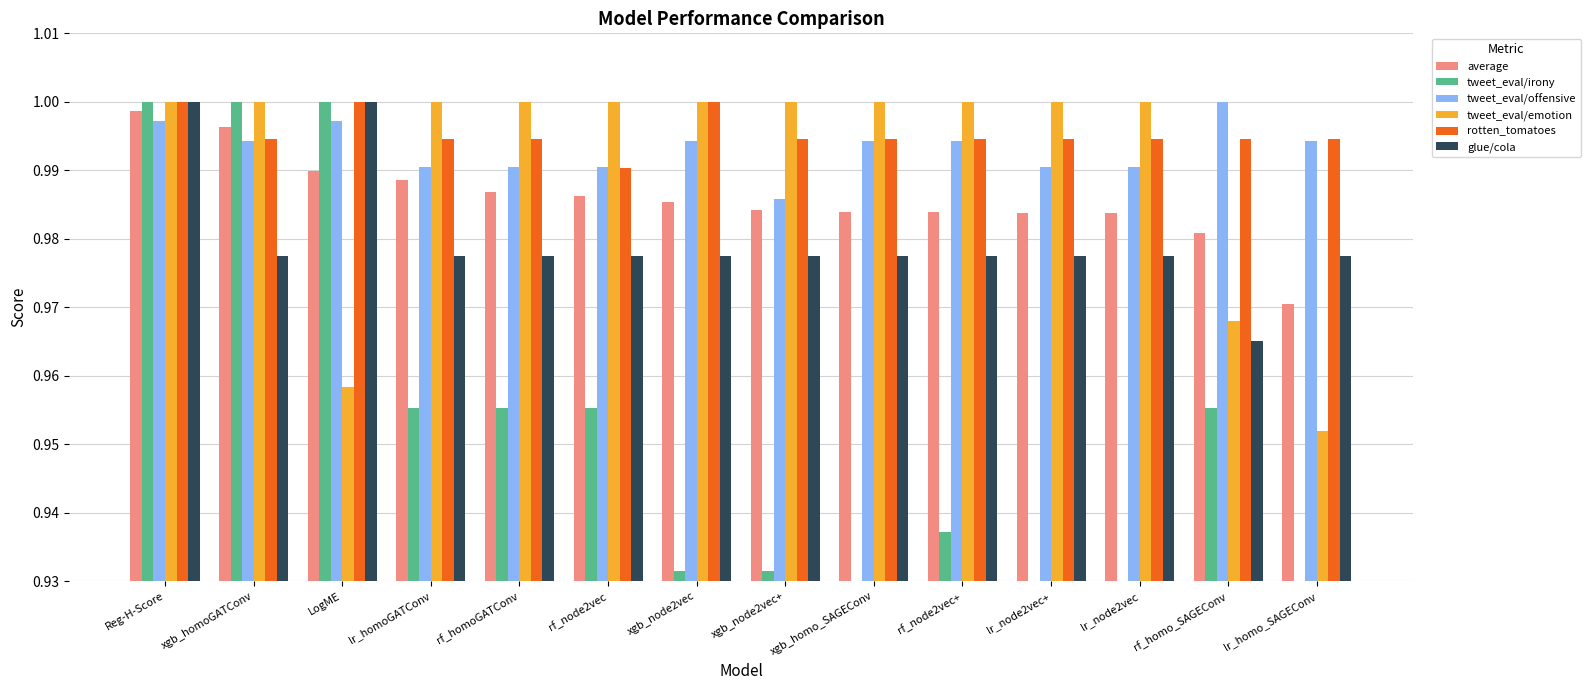

Between lr_node2vec+ and lr_homoGATConv, which is larger?

lr_homoGATConv